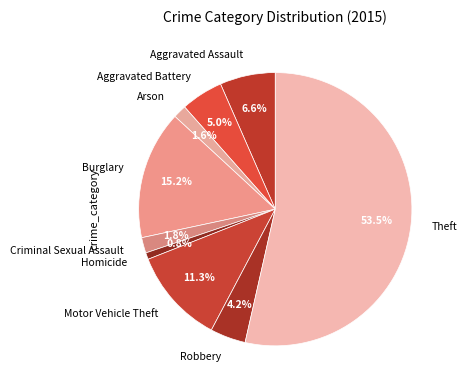

True or false: Burglary accounts for 15% of the total.

True